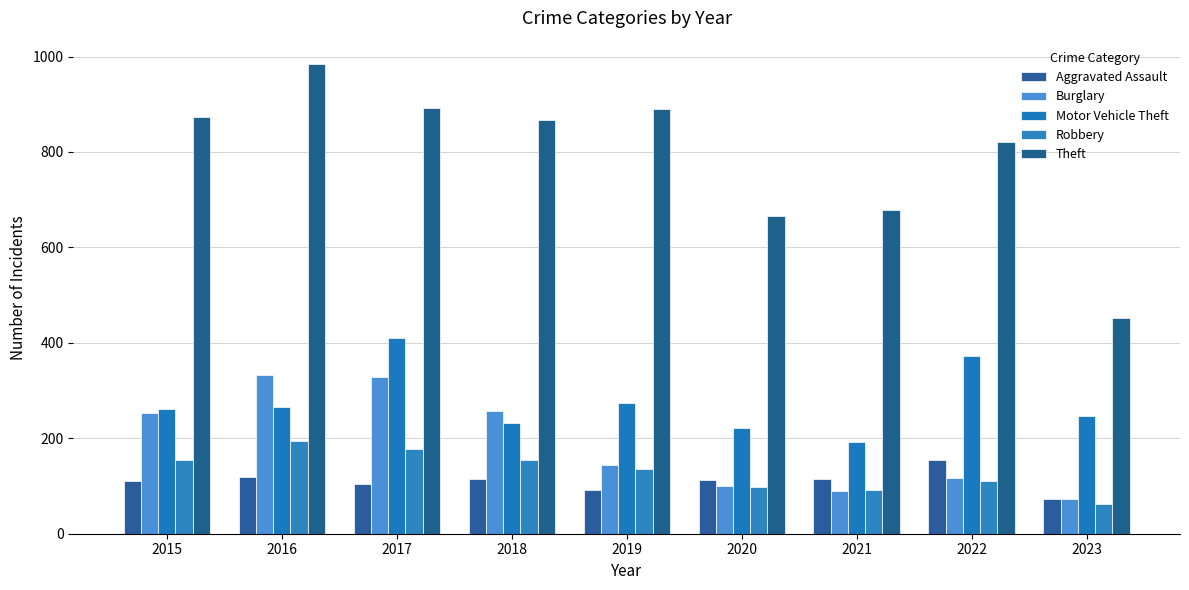

Which has a higher value, 2023 or 2020?

2020